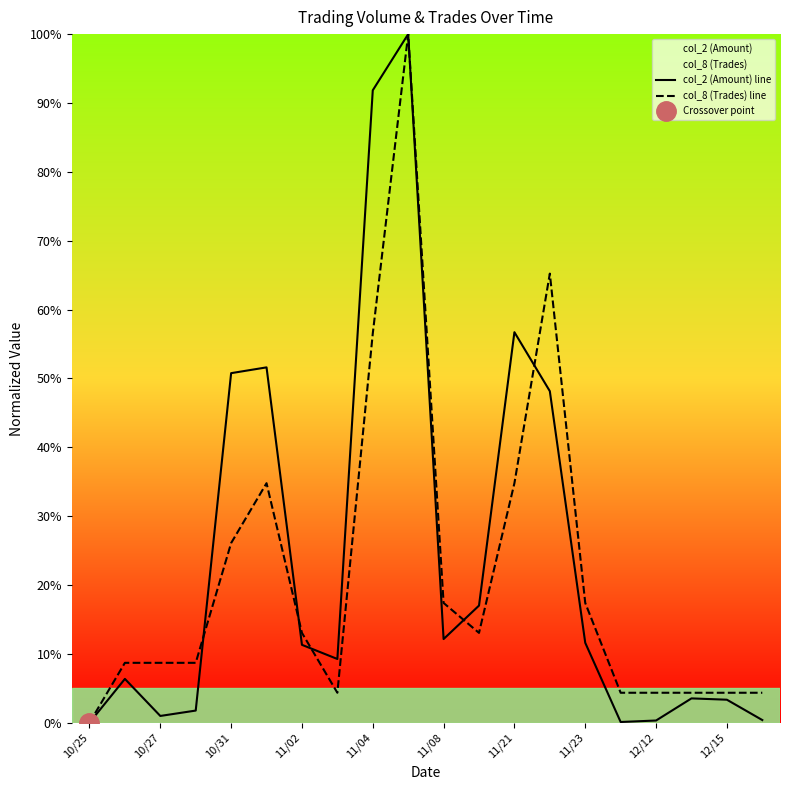

Does the chart have visible grid lines?

No